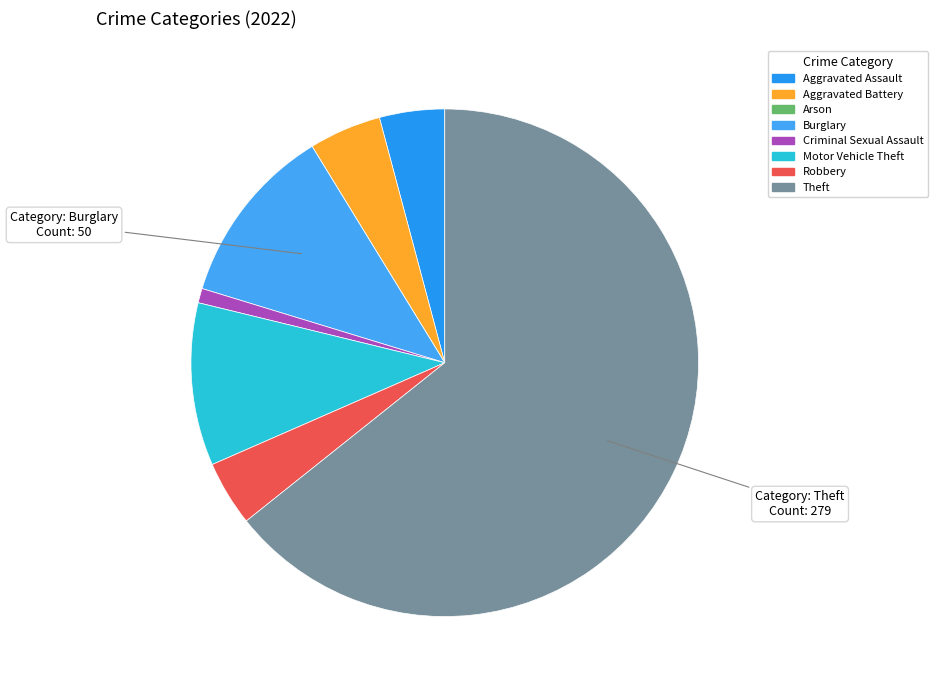

What is the smallest slice in the pie chart?

Arson